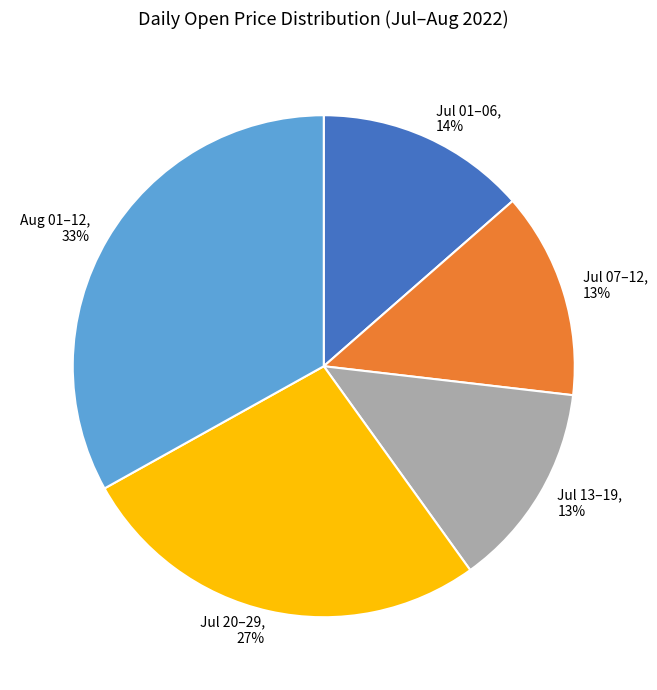

Does any single category account for the majority?

No